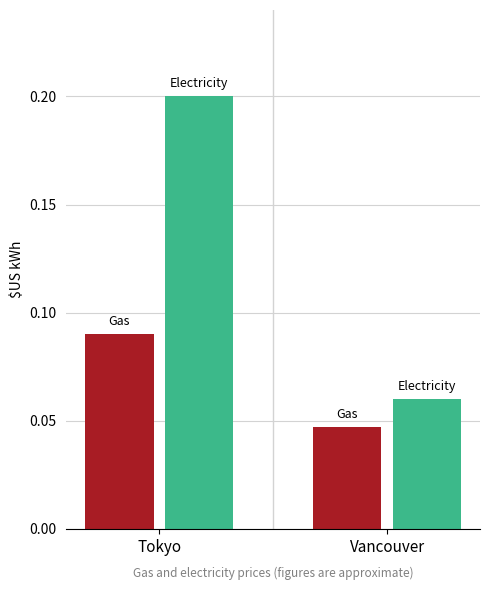

At which category does the chart reach its peak across all series?

Tokyo